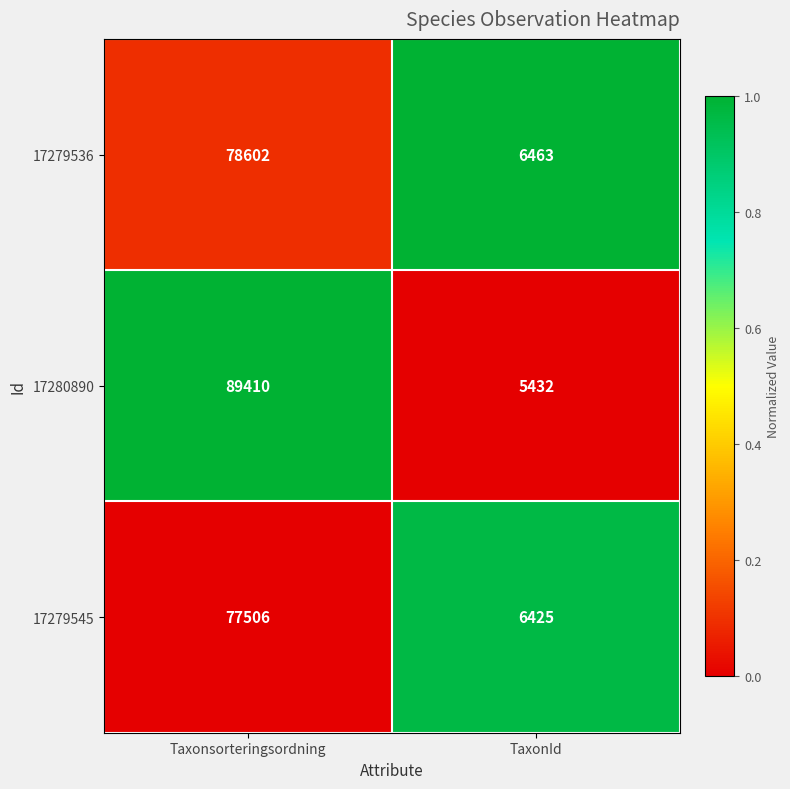

Is the value of 17279545 at TaxonId greater than the value of 17279536 at TaxonId?

No